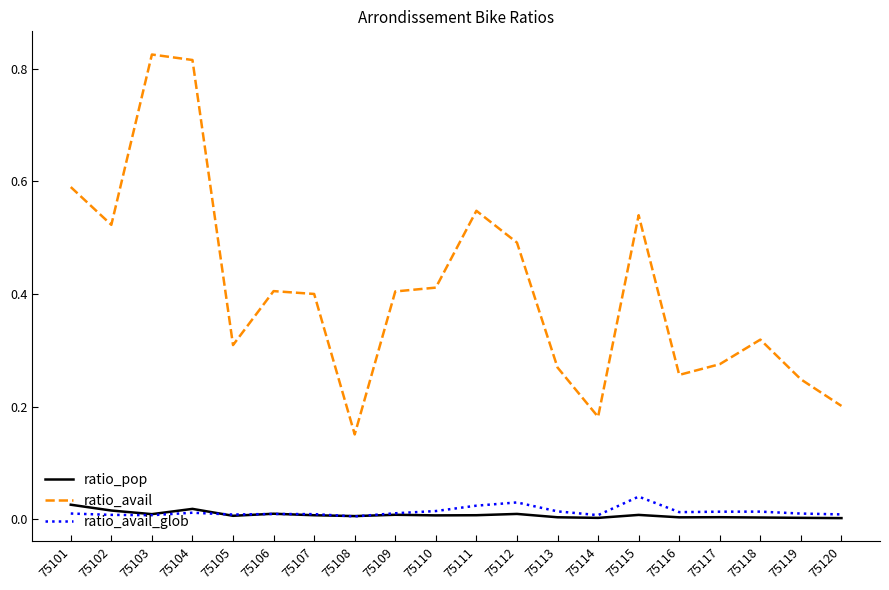

Is it true that ratio_avail_glob equals 0.0 at 75110?

True